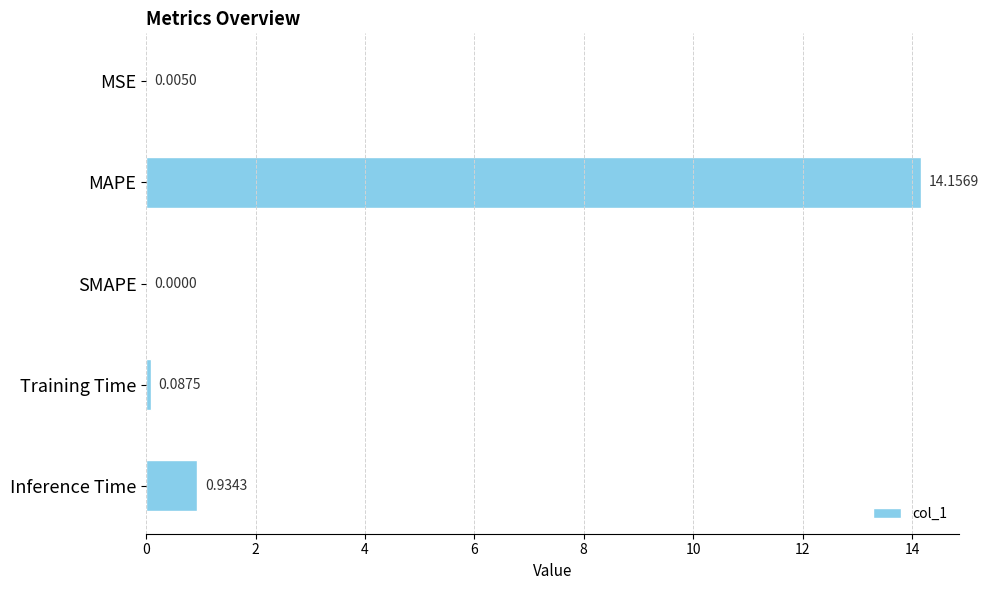

What is the change in value from MSE to Inference Time?

+0.9